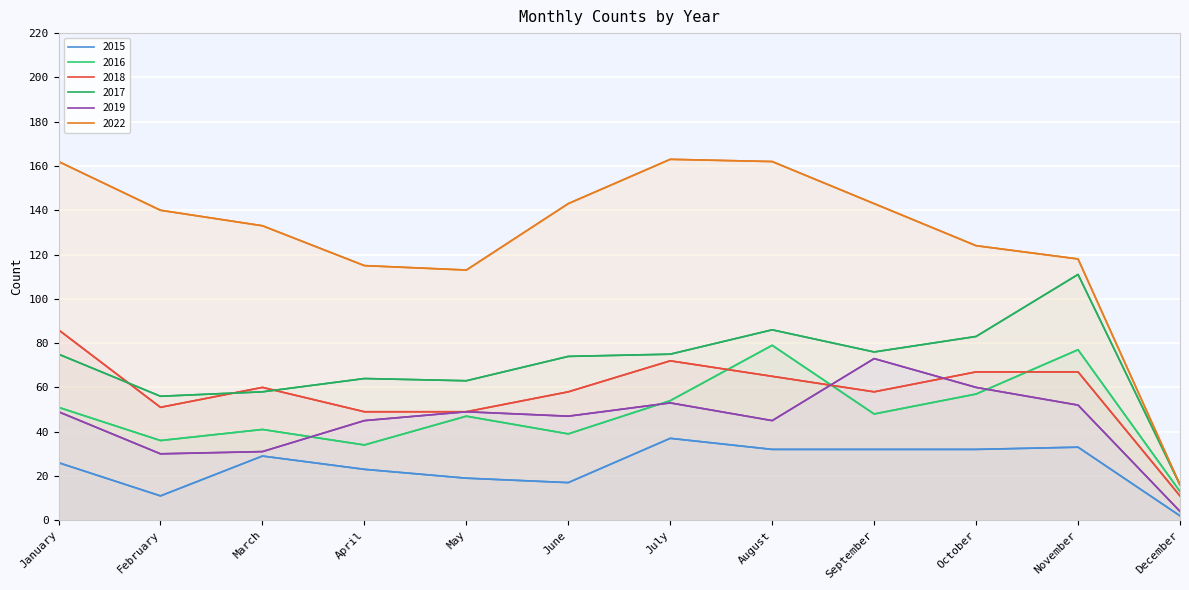

Does the chart display data point markers on the line(s)?

No